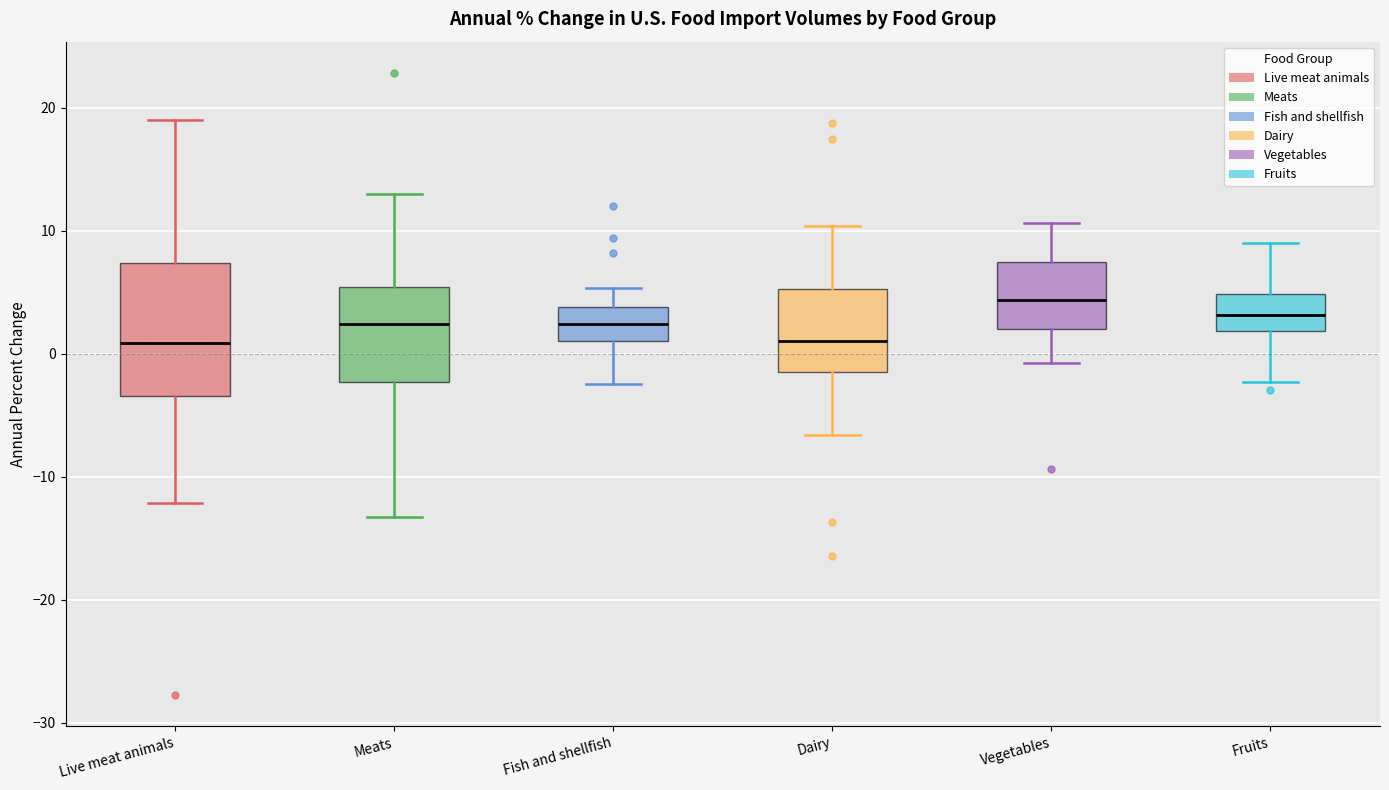

Reading left to right, transcribe this box plot: for each box, give where its median line is, the range the box spans, and where its two whiskers end, as read against the y-axis. The values are not printed on the chart, so give them approximately, as read against the axis.

Live meat animals: median 1, box -3 to 7, whiskers -12 to 19
Meats: median 2, box -2 to 5, whiskers -13 to 13
Fish and shellfish: median 2, box 1 to 4, whiskers -2 to 5
Dairy: median 1, box -2 to 5, whiskers -7 to 10
Vegetables: median 4, box 2 to 7, whiskers -1 to 11
Fruits: median 3, box 2 to 5, whiskers -2 to 9